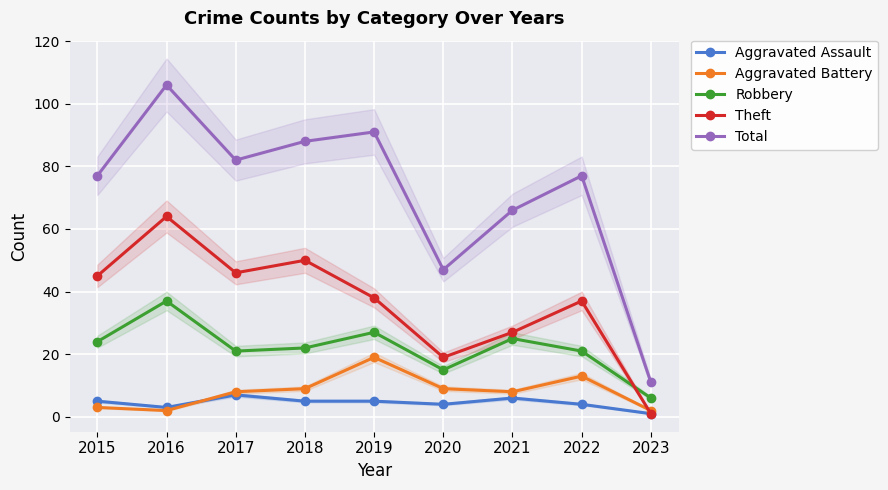

Which category has the highest value across all series?

2016